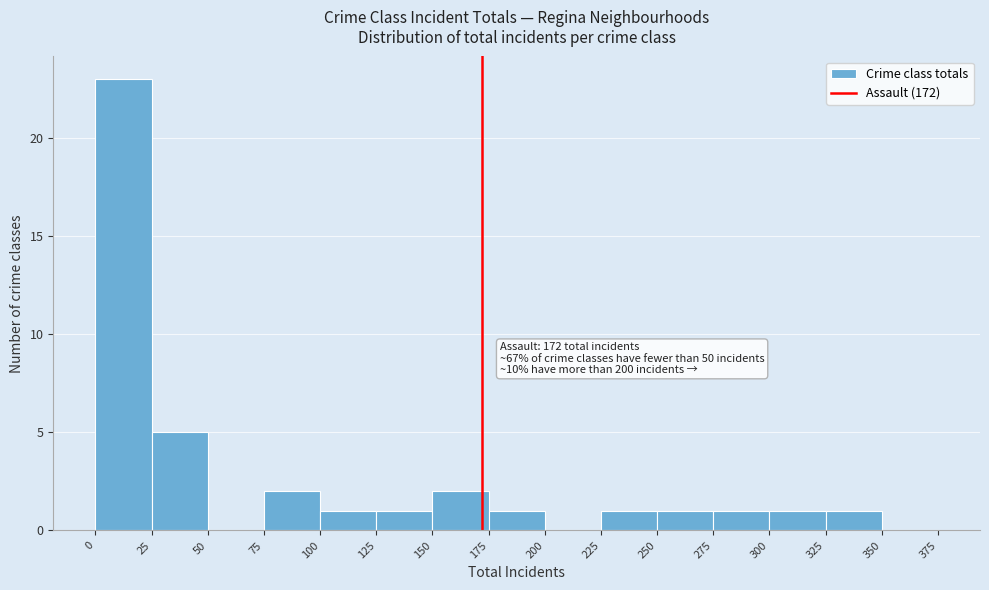

Over which range of the x-axis is the bar tallest?

0 to 25